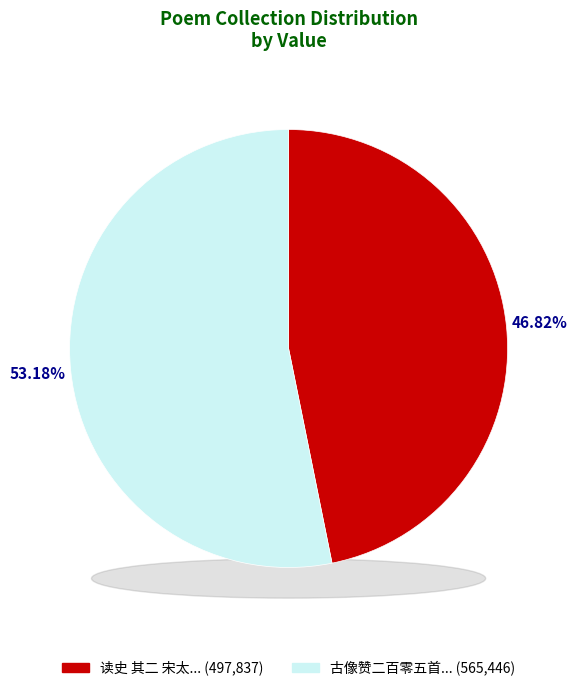

Which slice is the largest?

古像赞二百零五首 其一三六 宋太宗